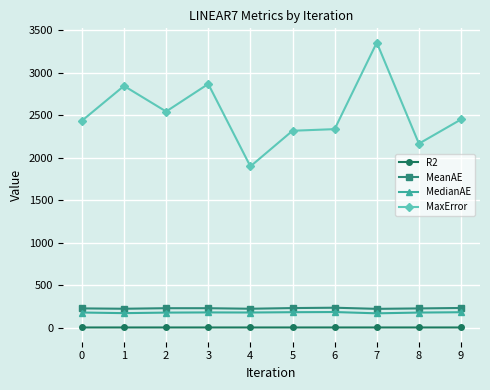

At which category does MaxError reach its first local peak?

1